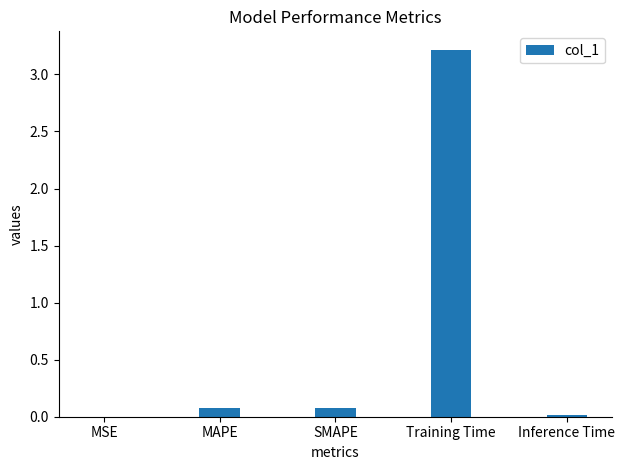

Which has a higher value, Training Time or MSE?

Training Time